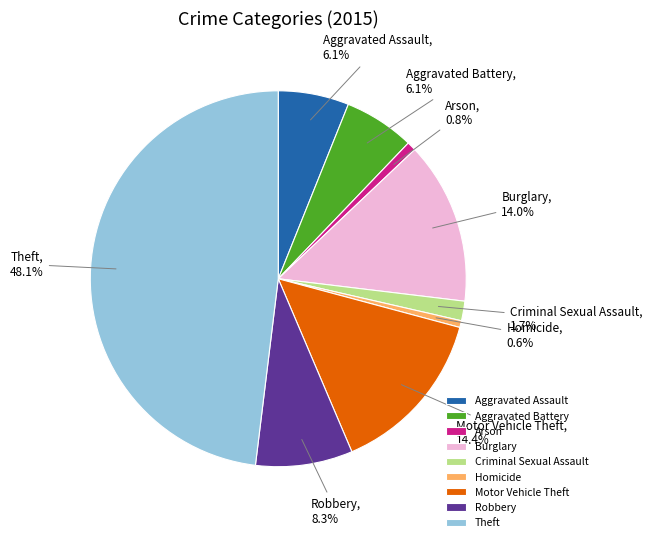

Does Burglary account for over 50% of the chart?

No